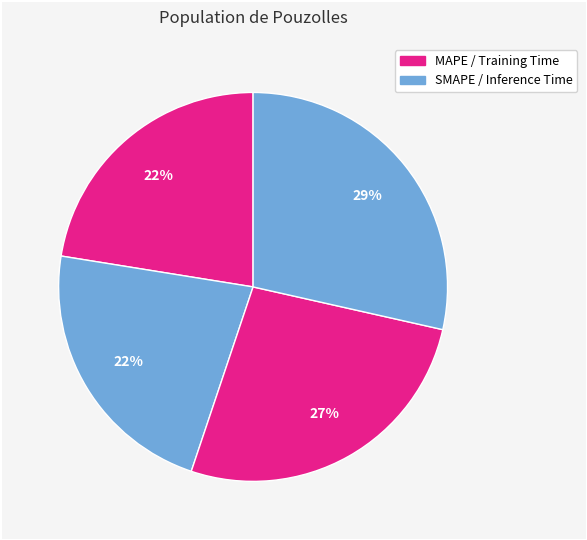

How many segments does this pie chart have?

4